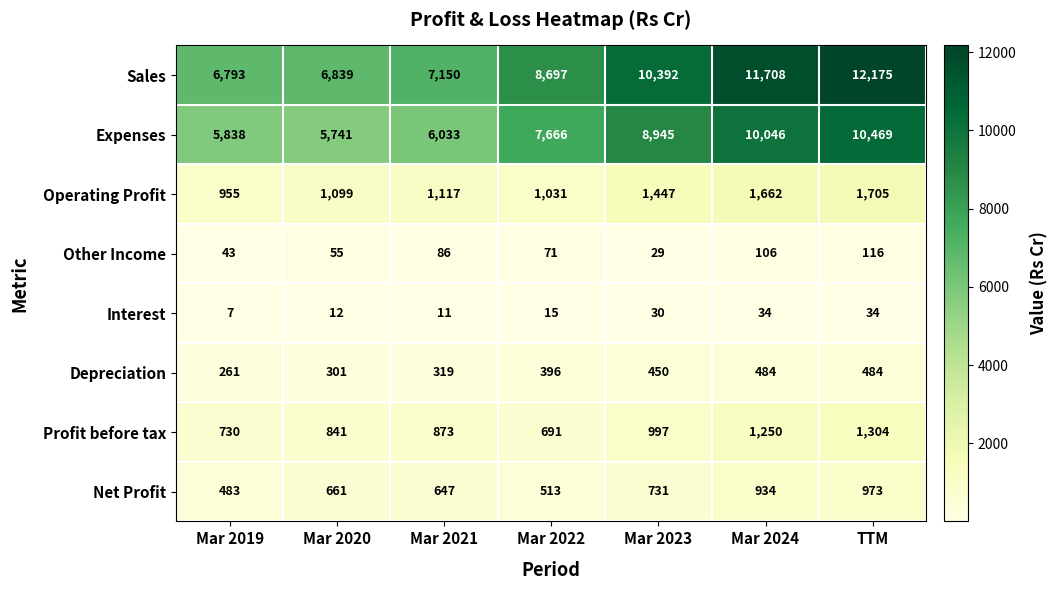

What value does the Profit before tax series have at Mar 2019, to the nearest 10?

730